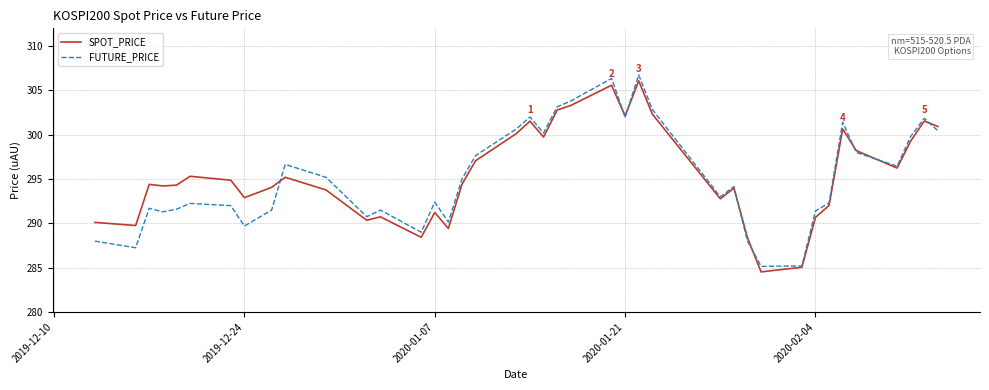

Which series has the largest range (max minus min)?

FUTURE_PRICE